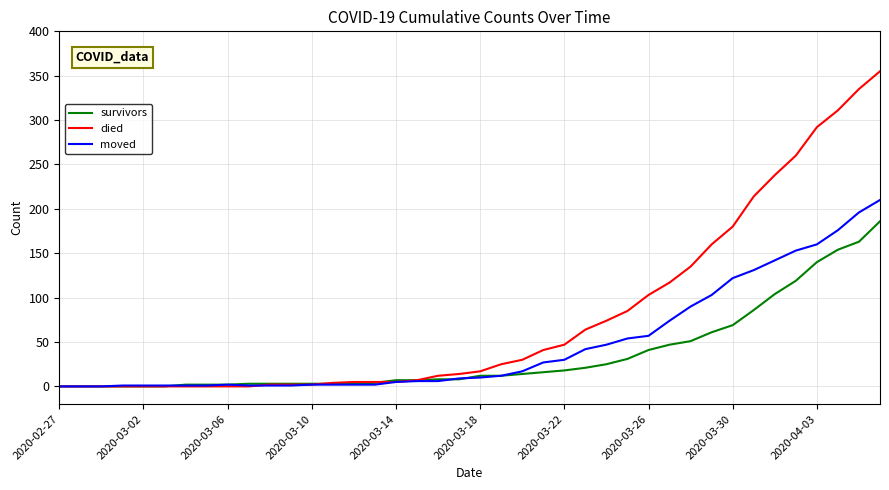

Which series has the largest range (max minus min)?

died